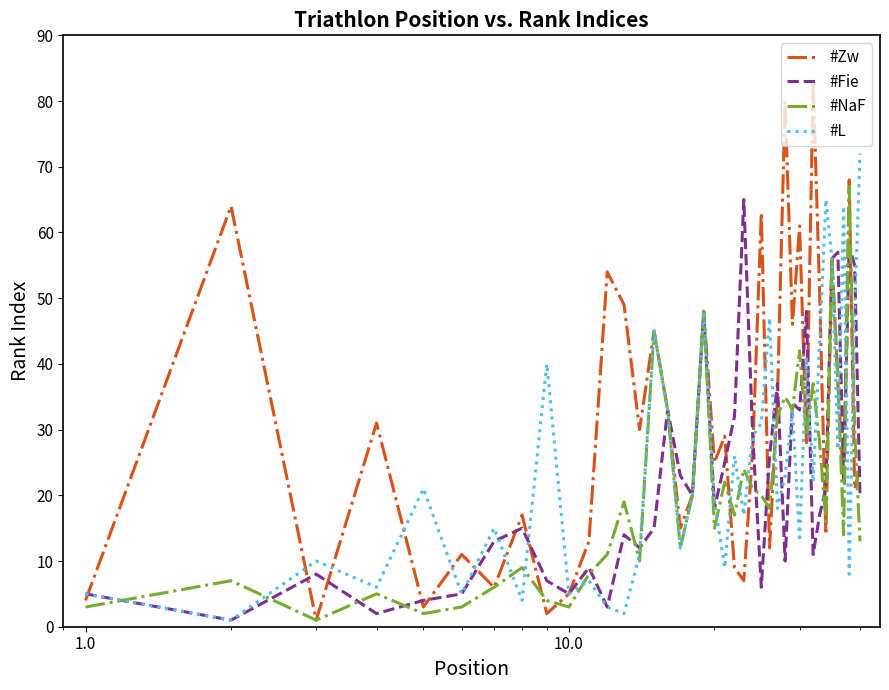

Which series has the widest spread of values?

#Zw